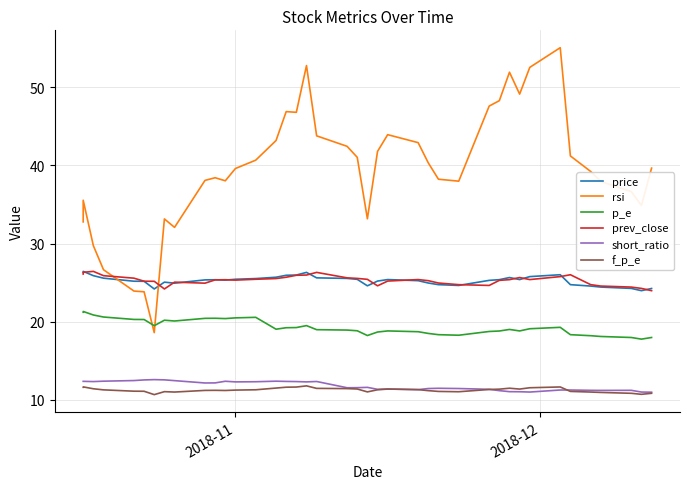

True or false: f_p_e and prev_close intersect in this chart.

False